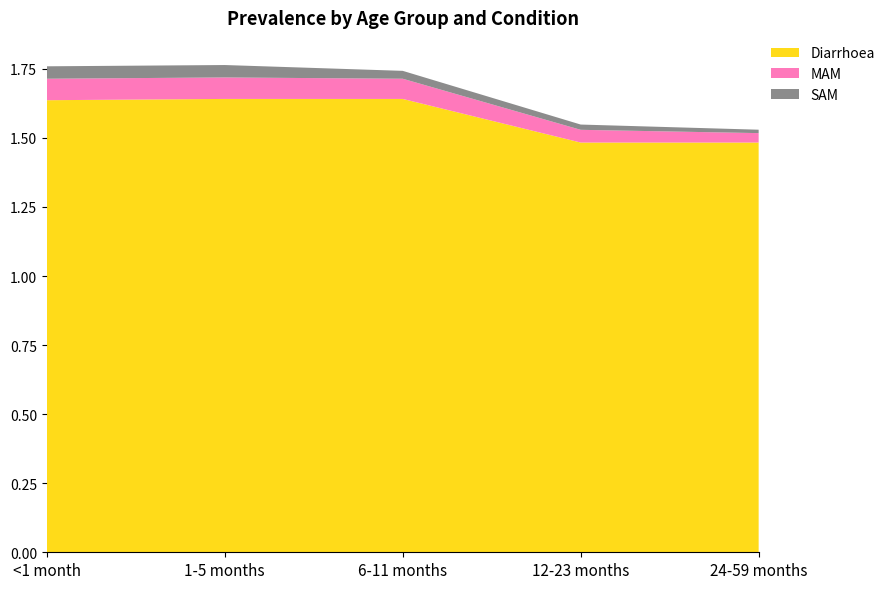

Reading left to right, transcribe all the data shown in this chart.

Diarrhoea: 1.6	1.6	1.6	1.5	1.5
MAM: 0.1	0.1	0.1	0.0	0.0
SAM: 0.0	0.0	0.0	0.0	0.0